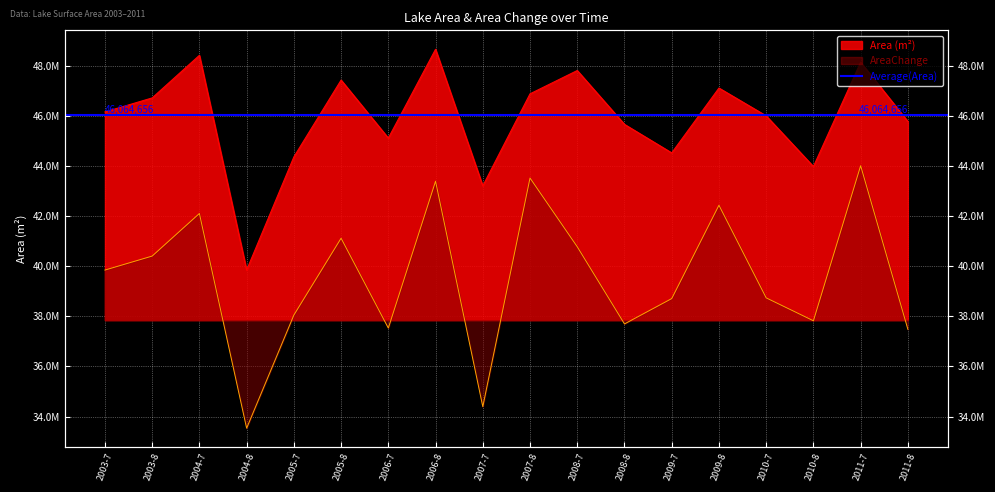

What is the spread (max minus min) of values at 2006-8?

5271600